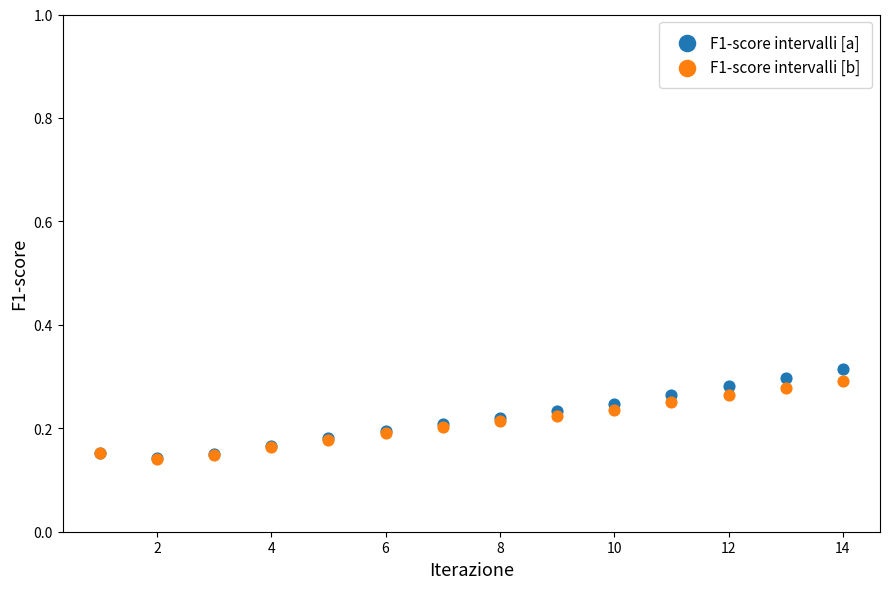

What are all the series names shown in the legend?

F1-score intervalli [a], F1-score intervalli [b]